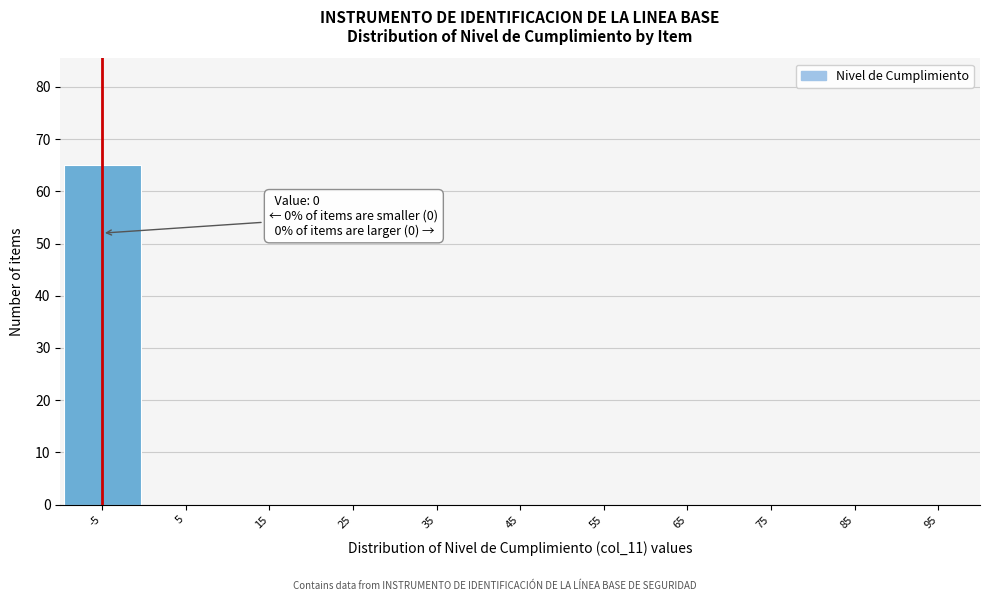

Reading left to right, transcribe all the data shown in this chart.

-5=65	5=0	15=0	25=0	35=0	45=0	55=0	65=0	75=0	85=0	95=0